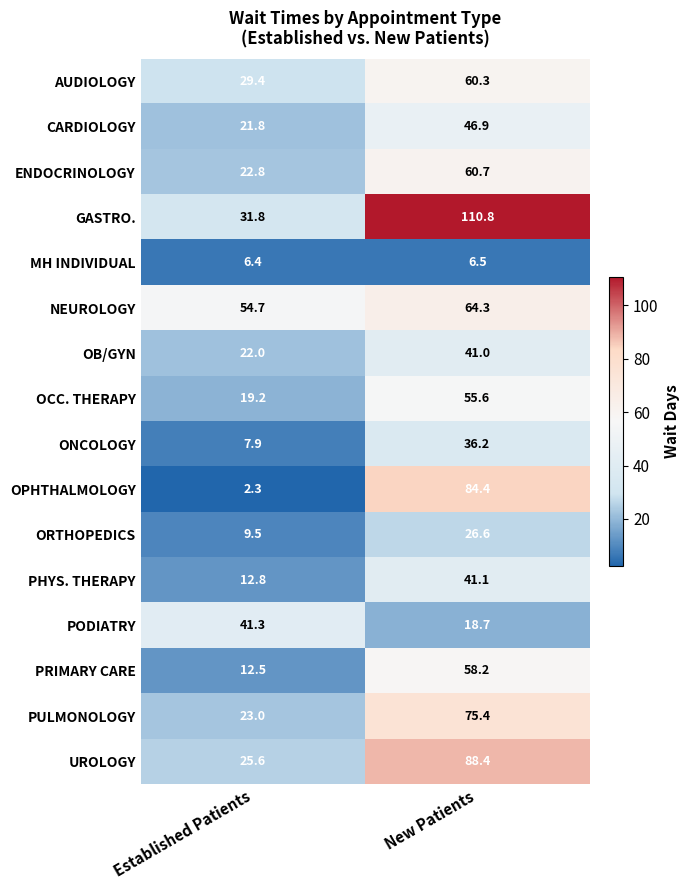

What is the average value of the PRIMARY CARE series?

35.4